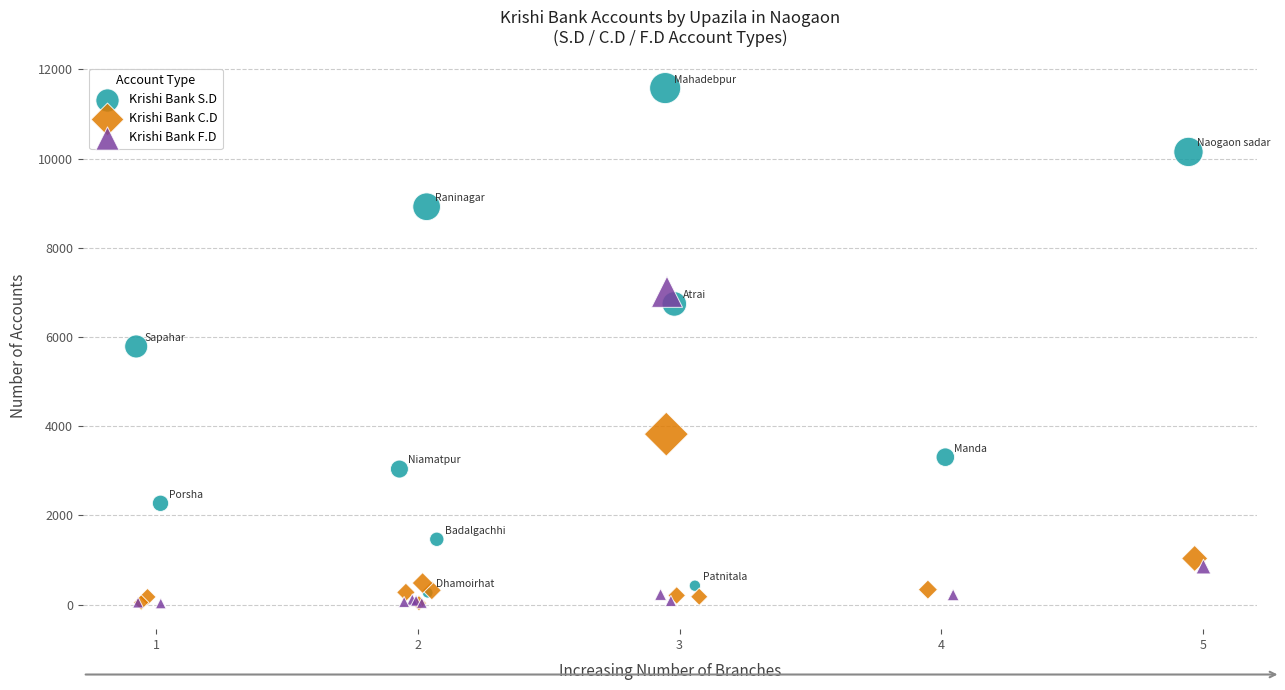

Which series has the largest Y range (max minus min)?

Krishi Bank S.D